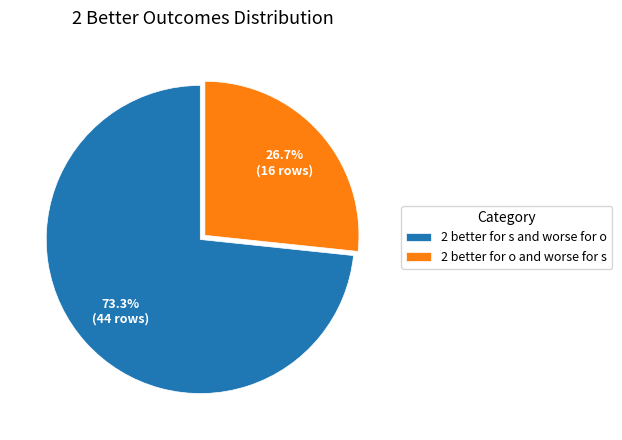

Rank the categories by value from highest to lowest.

2 better for s and worse for o, 2 better for o and worse for s